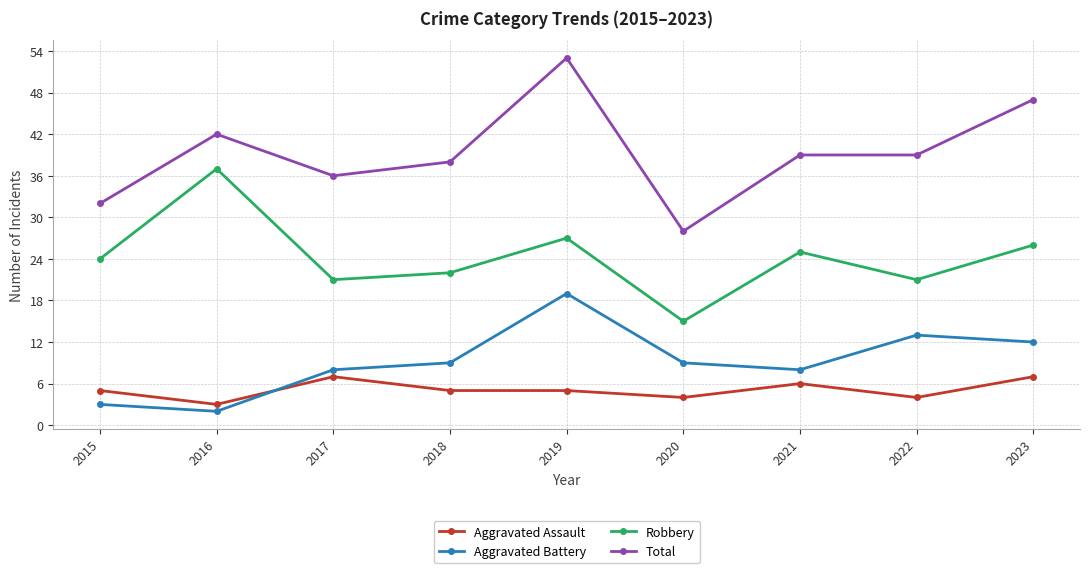

What is the sum of the Robbery values at 2021 and 2018?

47